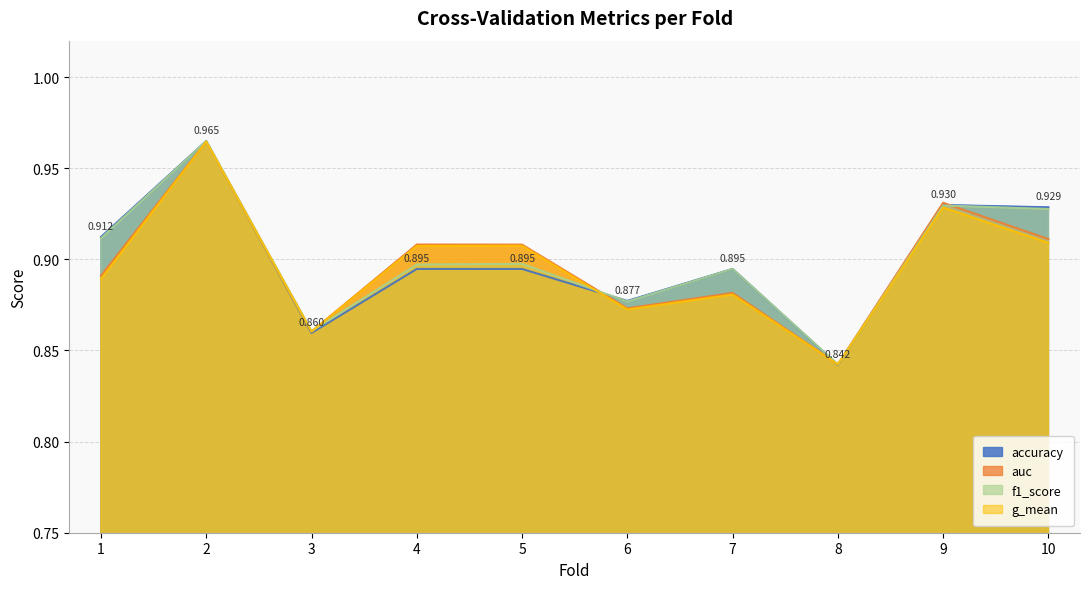

Which series has the largest total across all categories?

f1_score